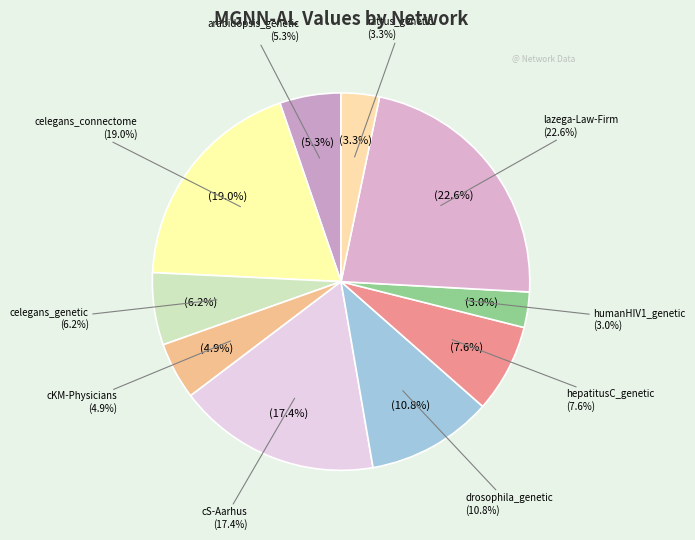

How many slices are in this pie chart?

10